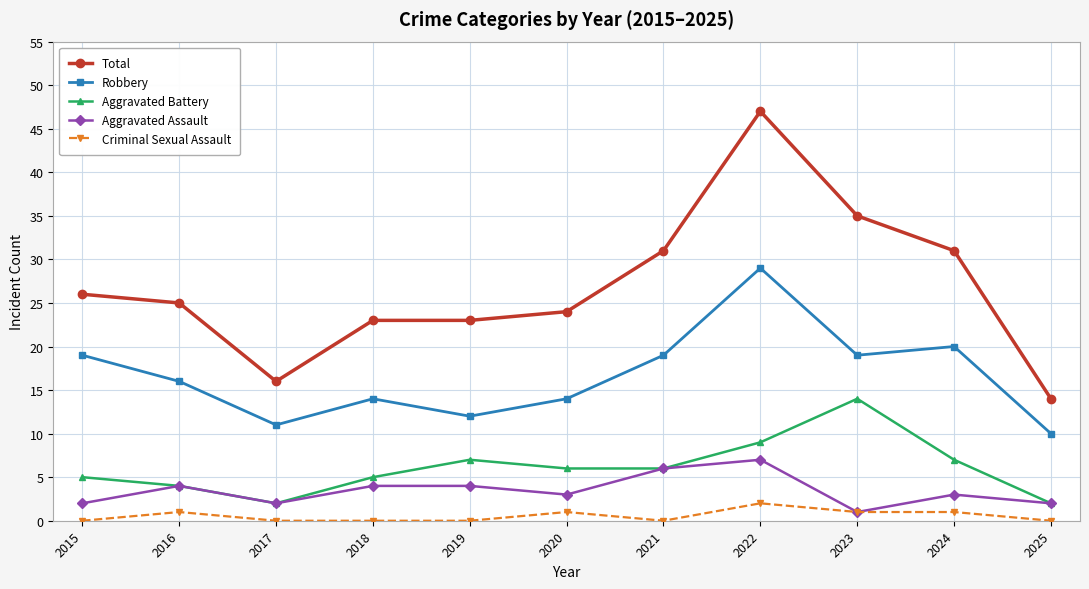

Reading left to right, extract all data points from this chart.

Total: 26	25	16	23	23	24	31	47	35	31	14
Robbery: 19	16	11	14	12	14	19	29	19	20	10
Aggravated Battery: 5	4	2	5	7	6	6	9	14	7	2
Aggravated Assault: 2	4	2	4	4	3	6	7	1	3	2
Criminal Sexual Assault: 0	1	0	0	0	1	0	2	1	1	0